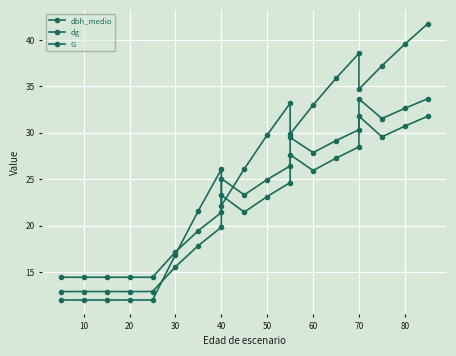

How many times do G and dbh_medio cross each other?

3